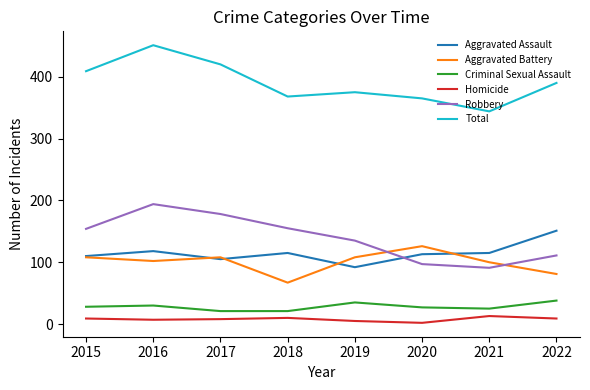

What is the lowest value of the Robbery series?

91